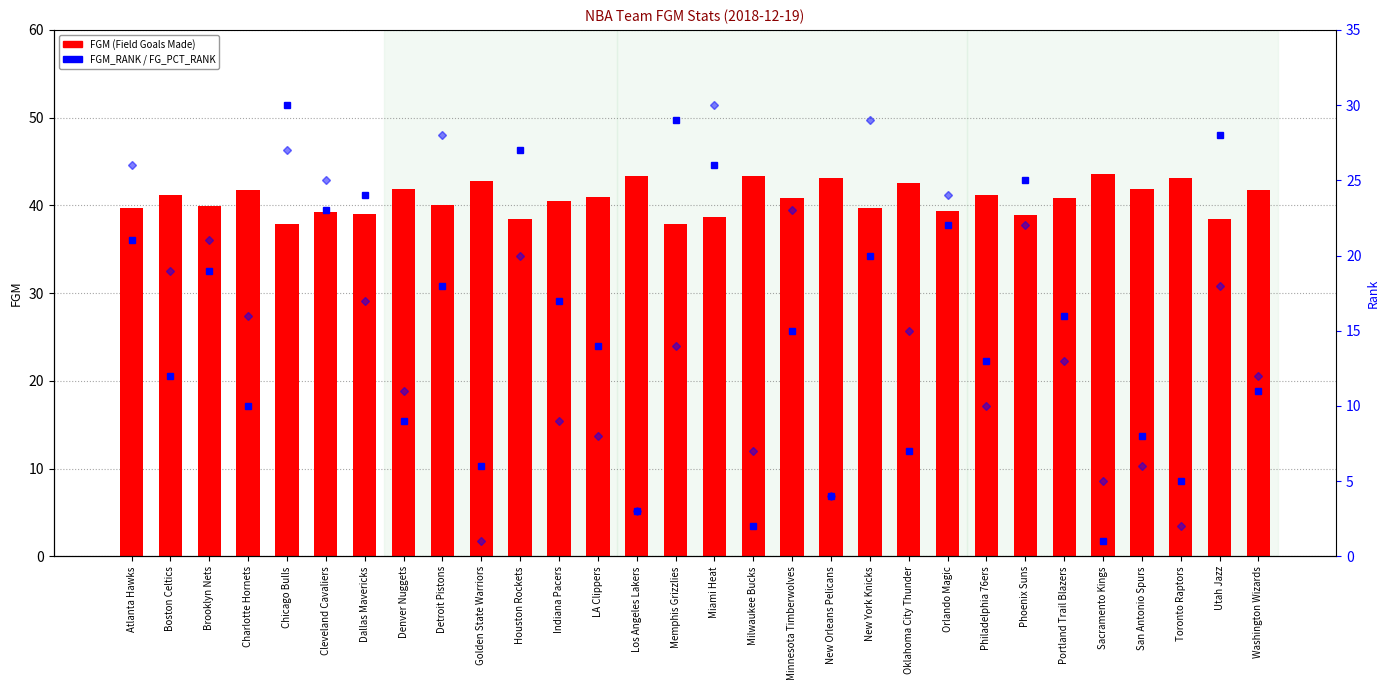

What is the difference between the highest and lowest values at Boston Celtics?

29.2